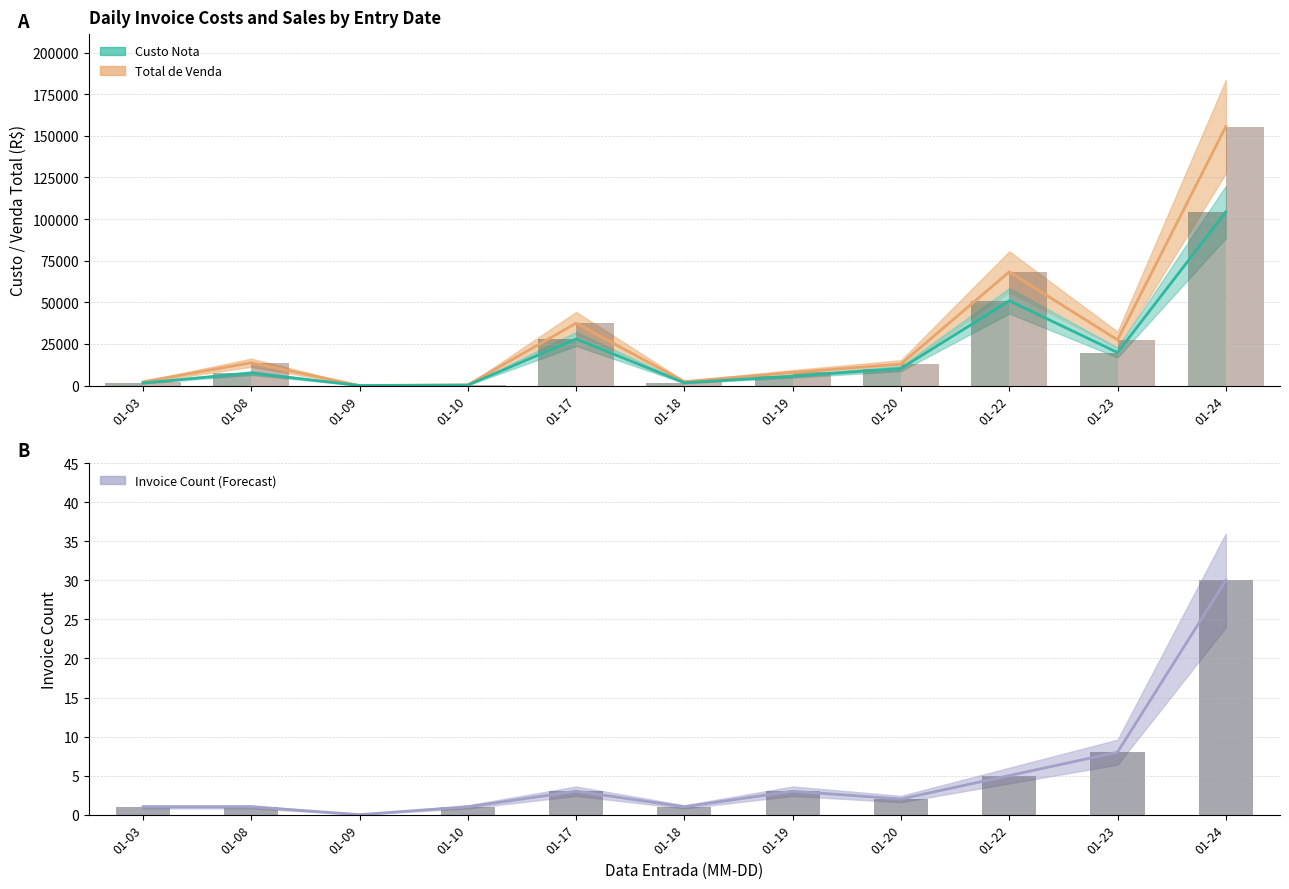

At which label does Custo (bar) reach its peak?

01-24